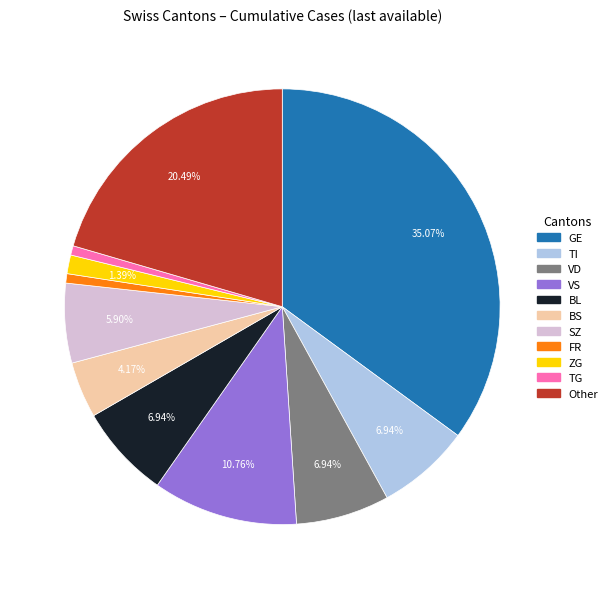

Approximately how many times larger is the value at VD compared to BS?

1.7